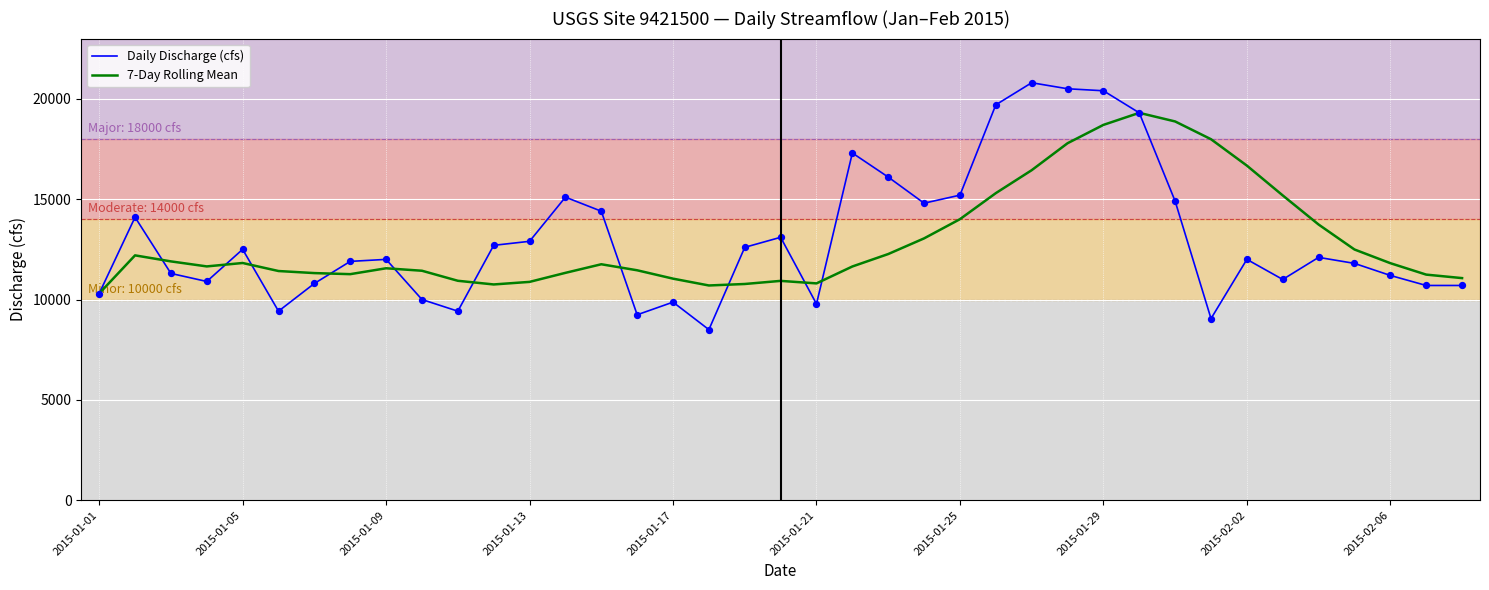

What is the minimum value shown in the chart?

8500